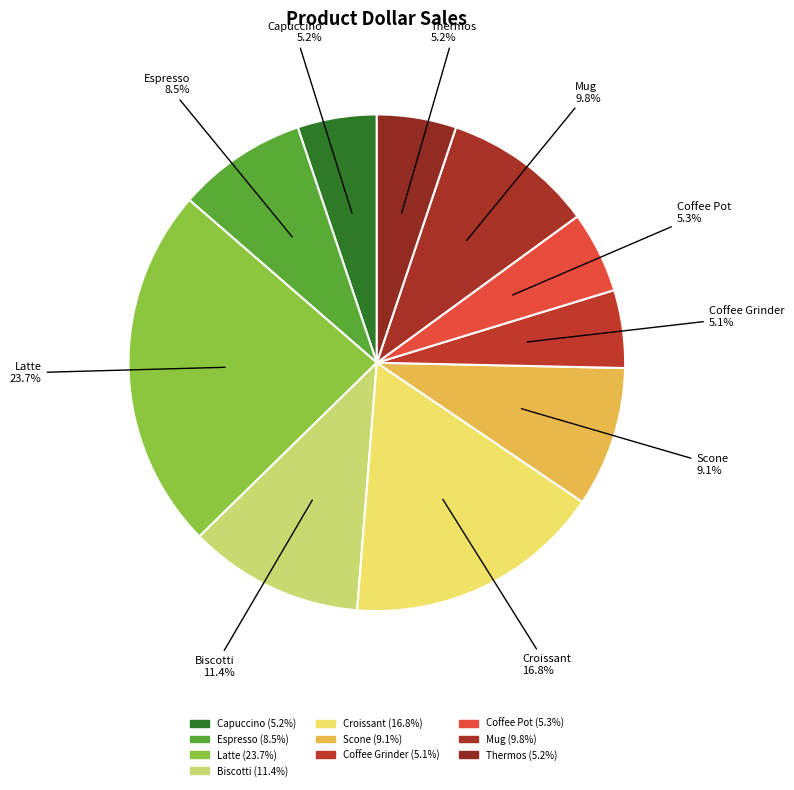

Which category has the biggest portion of the pie?

Latte